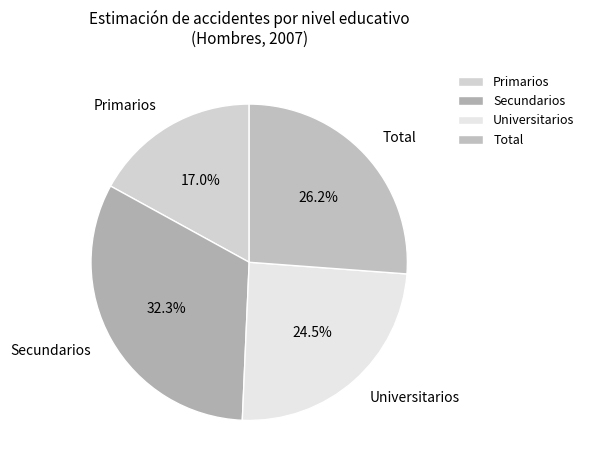

Does Primarios account for over 50% of the chart?

No